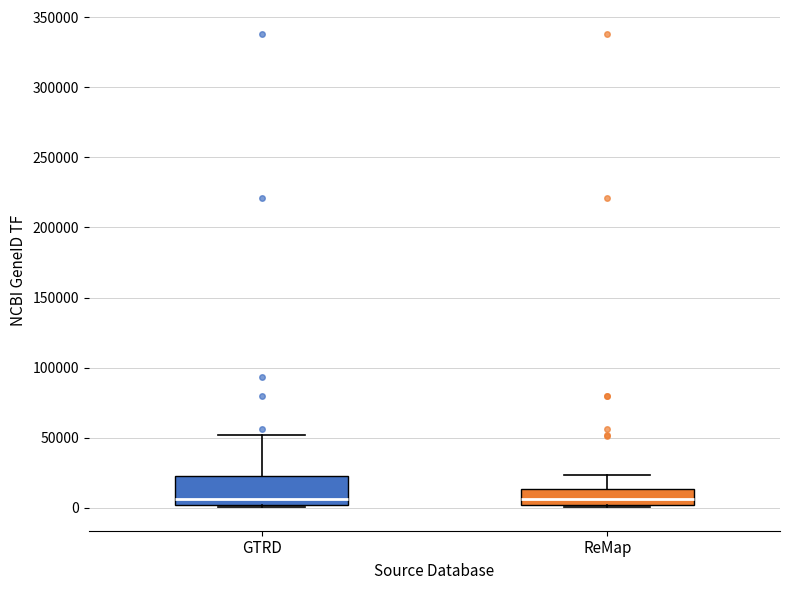

Reading left to right, transcribe this box plot: for each box, give where its median line is, the range the box spans, and where its two whiskers end, as read against the y-axis. The values are not printed on the chart, so give them approximately, as read against the axis.

GTRD: median 5000, box 0 to 25000, whiskers 0 (just below the box's lower edge) to 50000
ReMap: median 5000, box 0 to 15000, whiskers 0 (just below the box's lower edge) to 25000